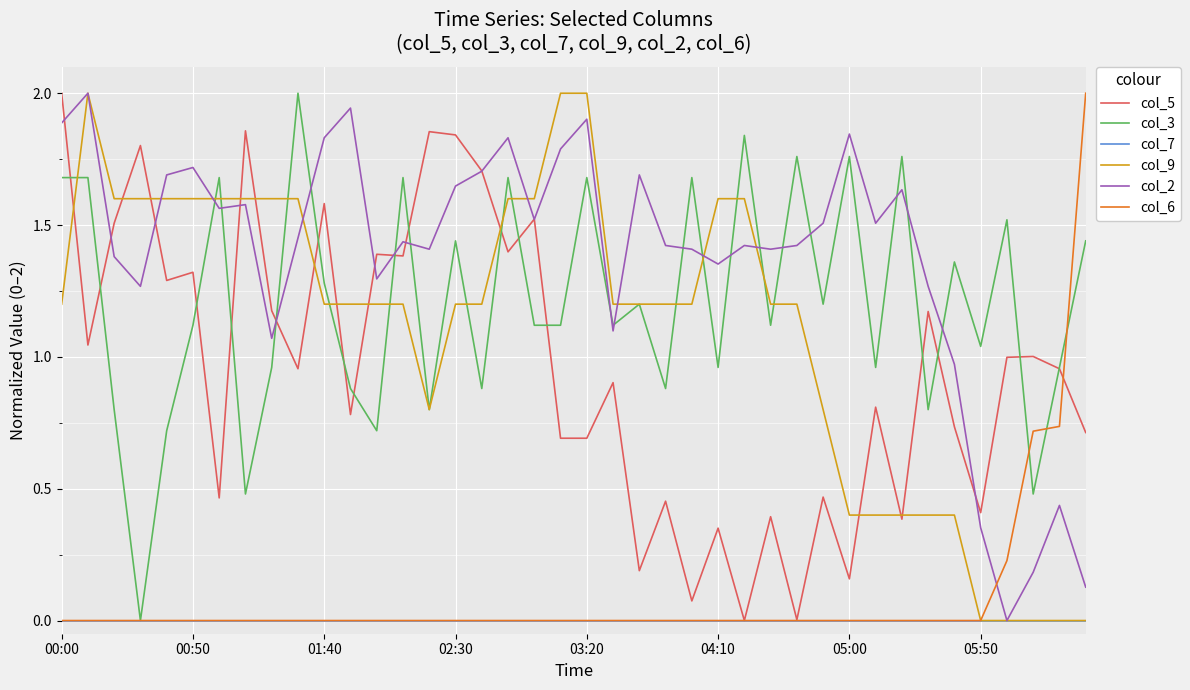

Which series has the largest total across all categories?

col_2